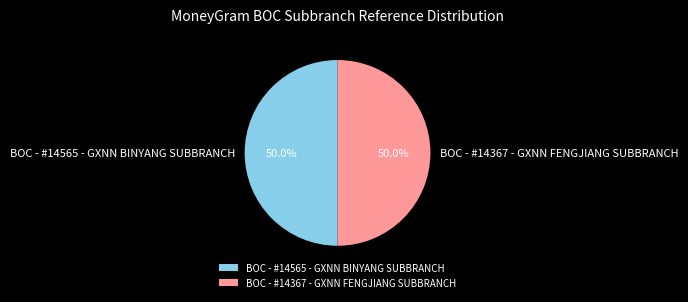

Is it true that BOC - #14367 - GXNN FENGJIANG SUBBRANCH is 50% of the pie?

True